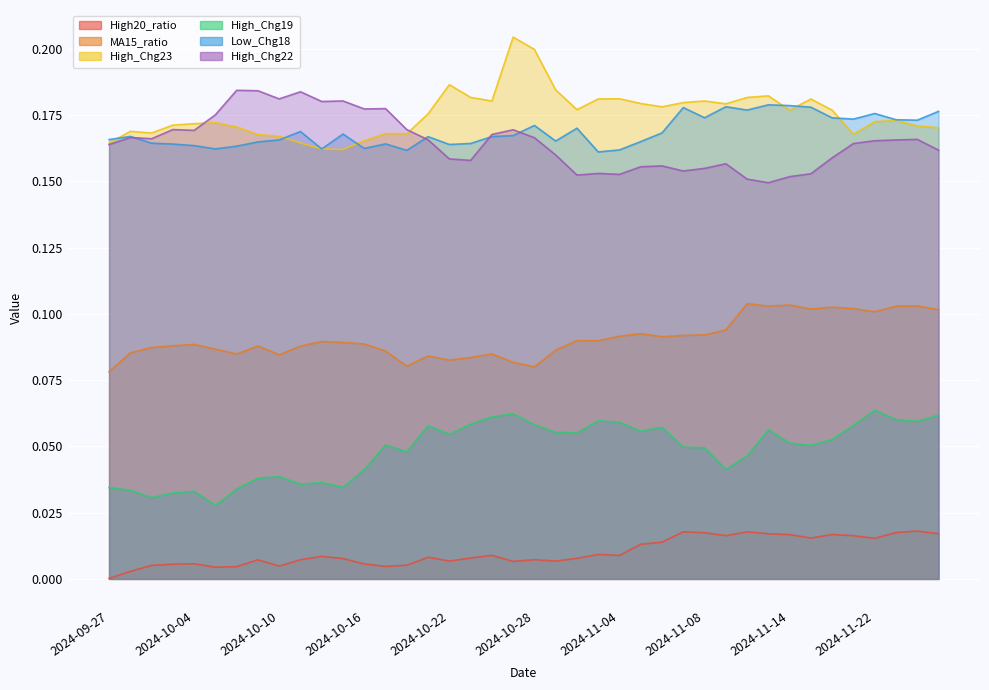

What is the label of the 36th point from the right?

2024-10-04